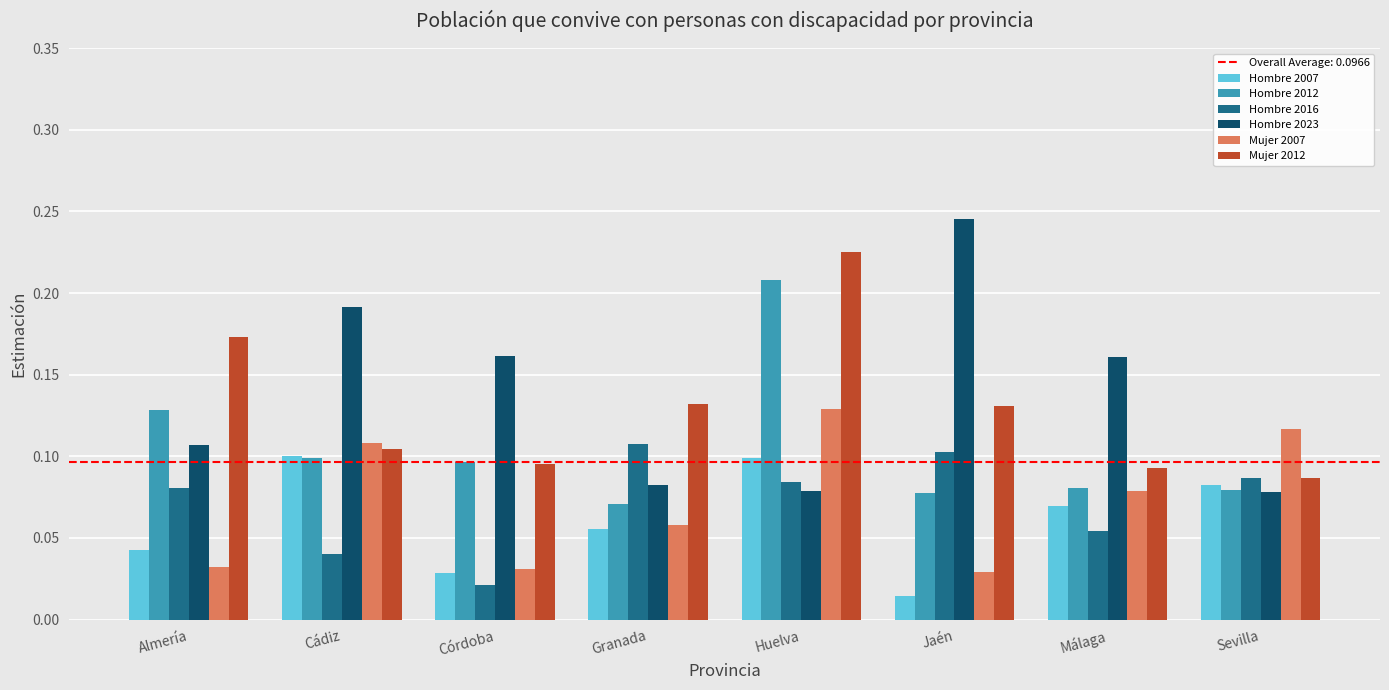

At which category is the sum across all series the highest?

Huelva